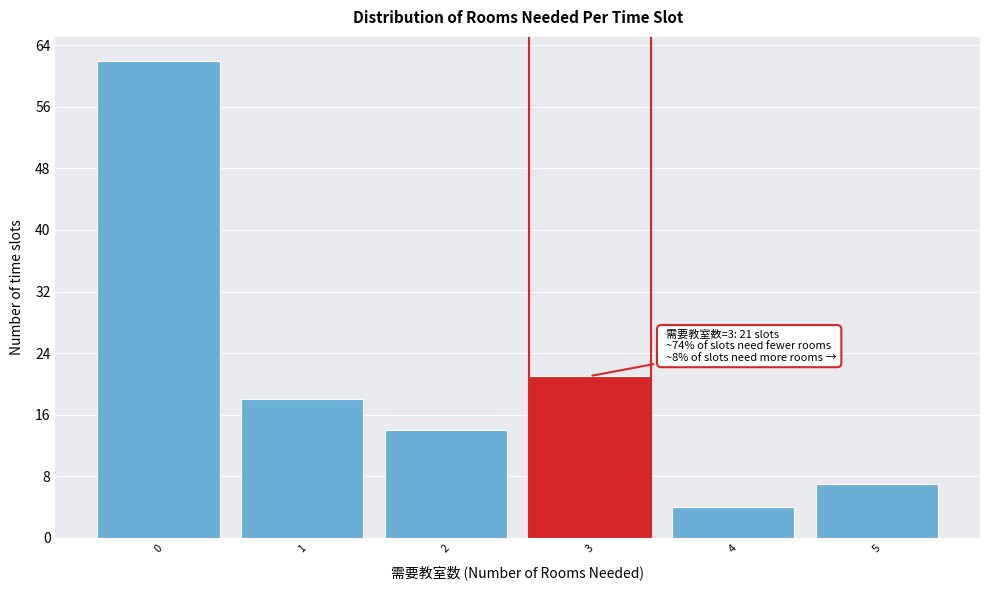

Which range on the x-axis has the tallest bar?

-0.5 to 0.5